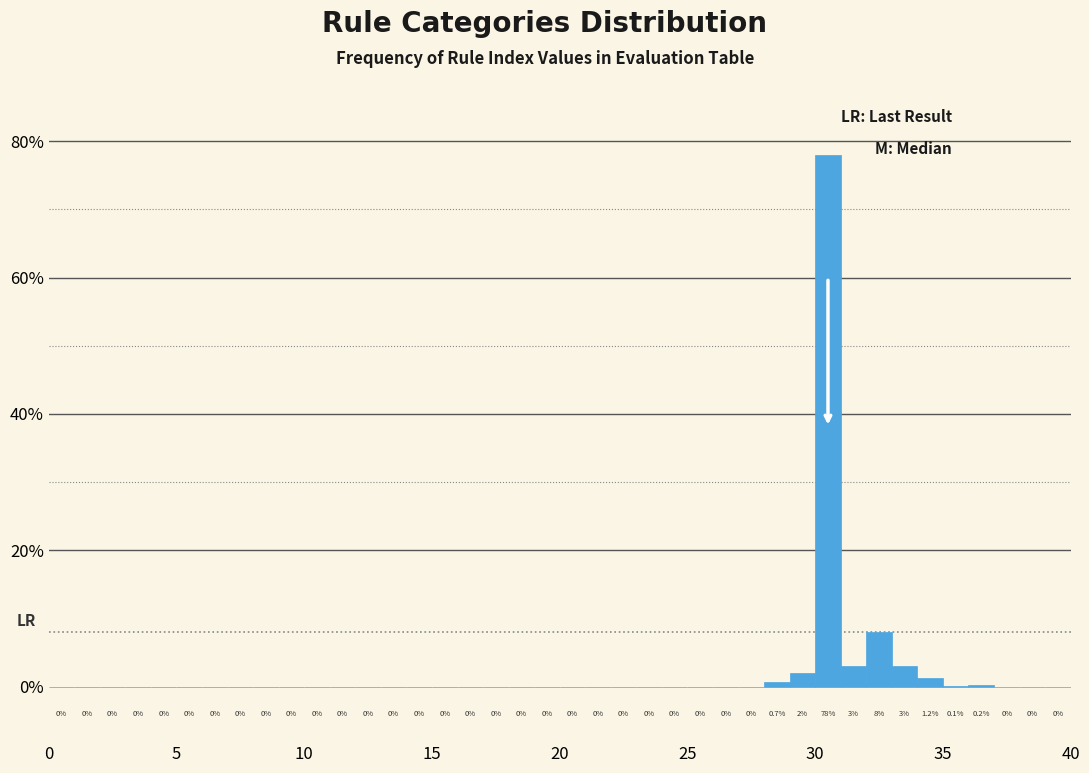

Around what value on the x-axis is the tallest bar? Give the approximate position of its centre, as read against the axis.

30.5